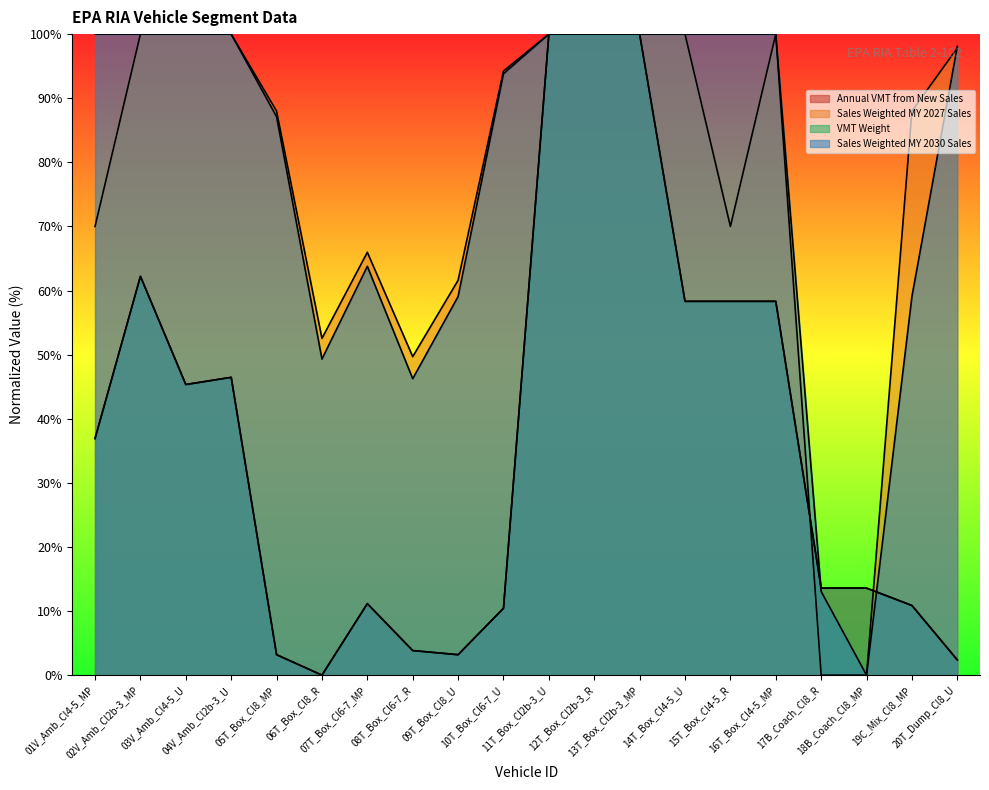

What are all the series names shown in the legend?

Annual VMT from New Sales, Sales Weighted MY 2027 Sales, VMT Weight, Sales Weighted MY 2030 Sales